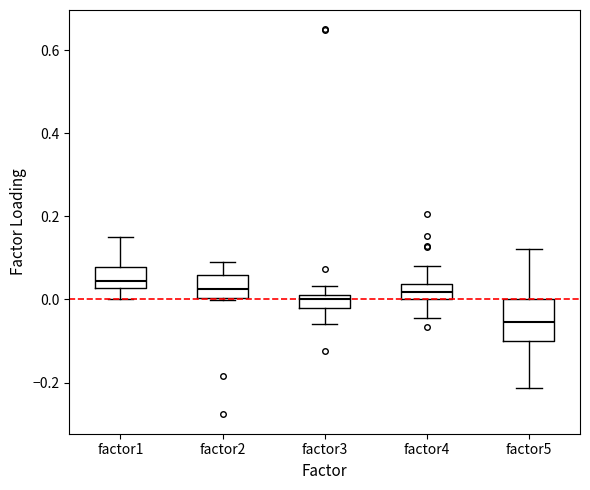

Where is the upper edge of the box for factor2 on the y-axis? The values are not printed on the chart, so give them approximately, as read against the axis.

0.06